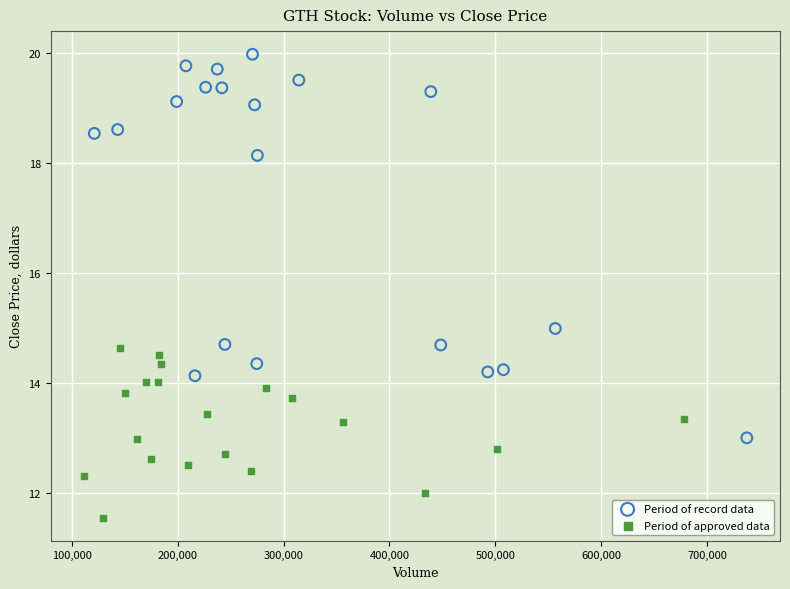

Which series has the largest Y range (max minus min)?

Period of record data